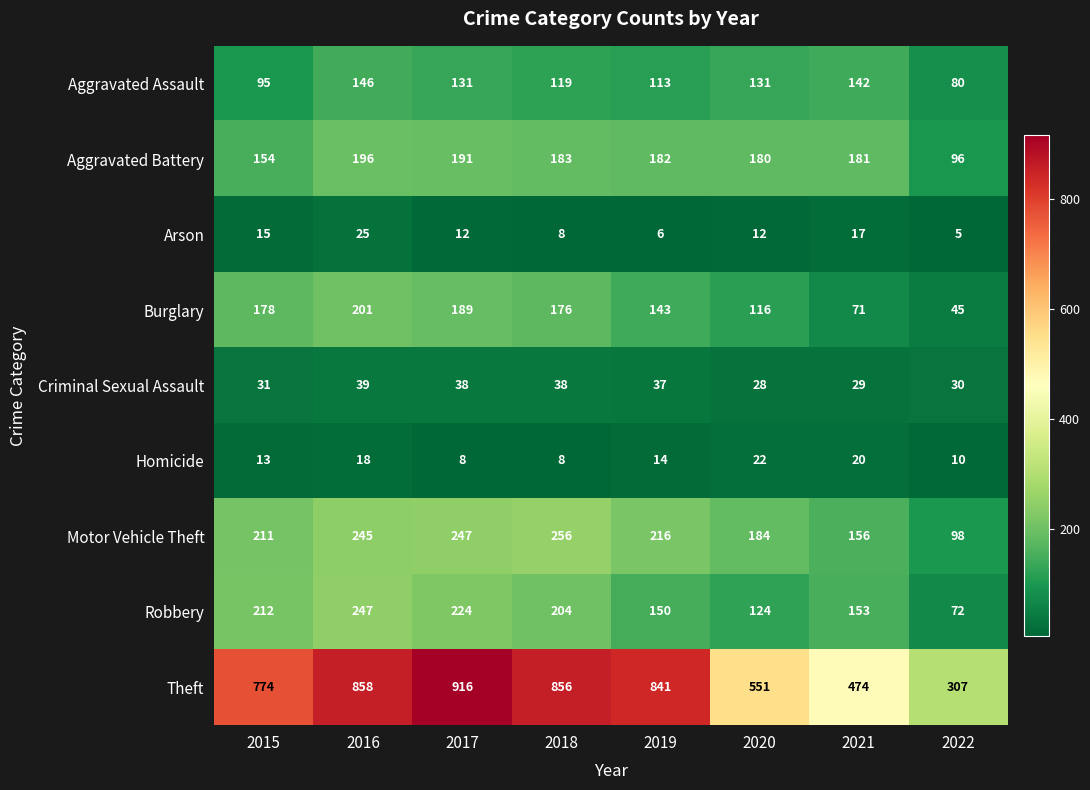

The value of Robbery at 2018 is 204. True or false?

True